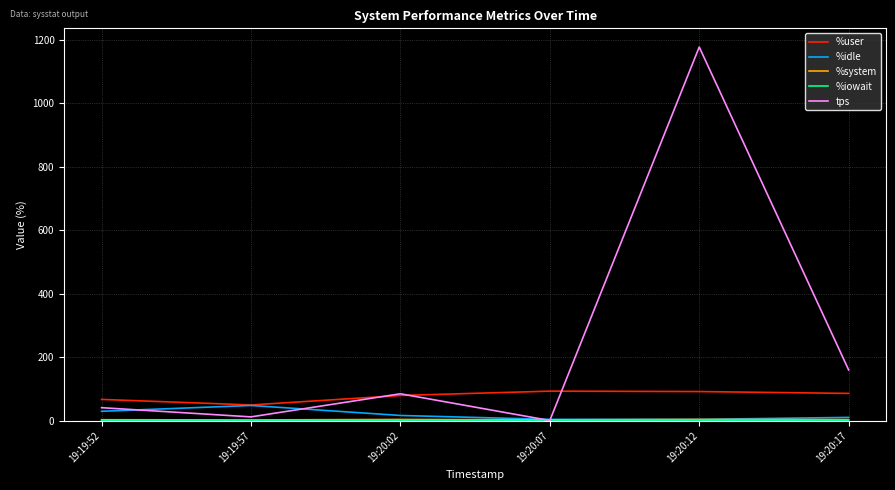

Between 19:19:57 and 19:20:17, which series saw the biggest shift?

tps